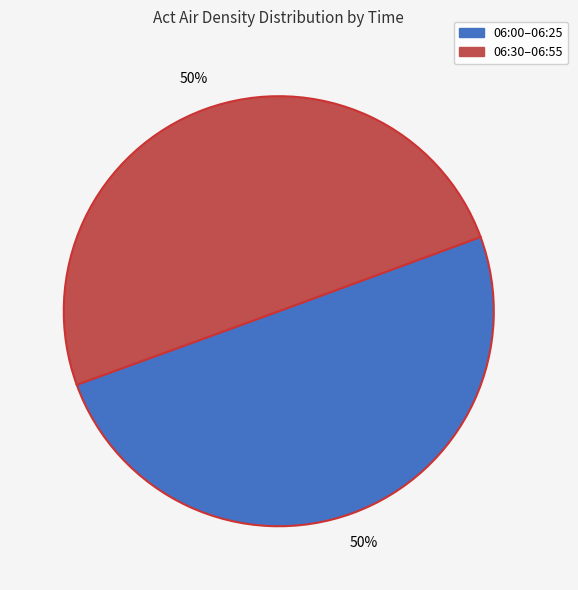

The 06:00–06:25 slice represents 50% of the pie. True or false?

True